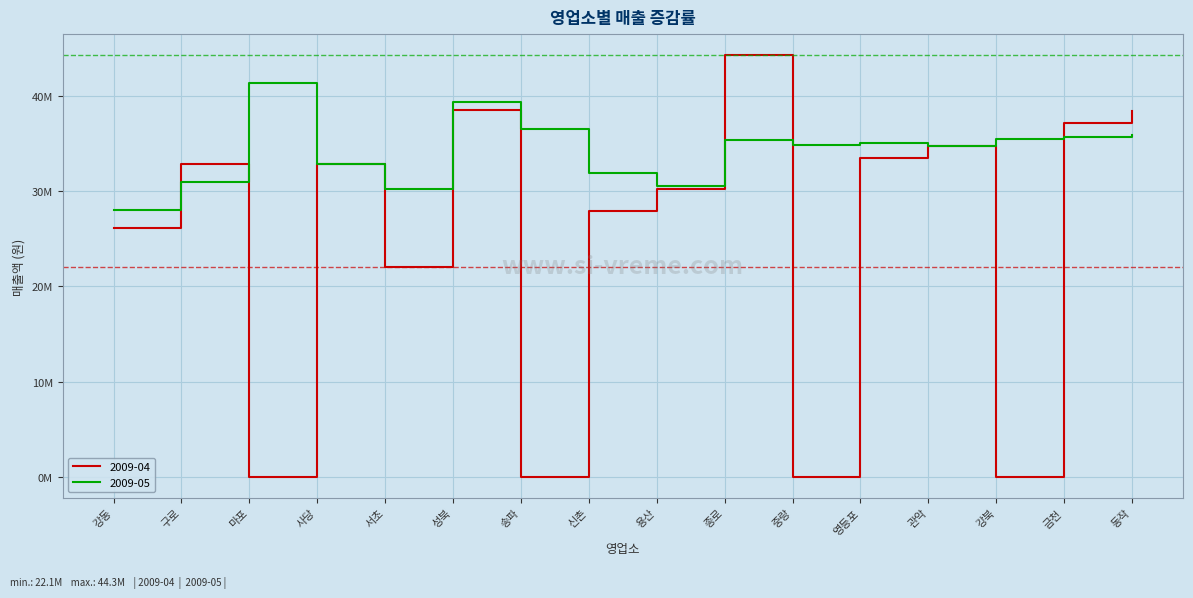

What is the difference between the highest and lowest values at 송파?

36559000.0